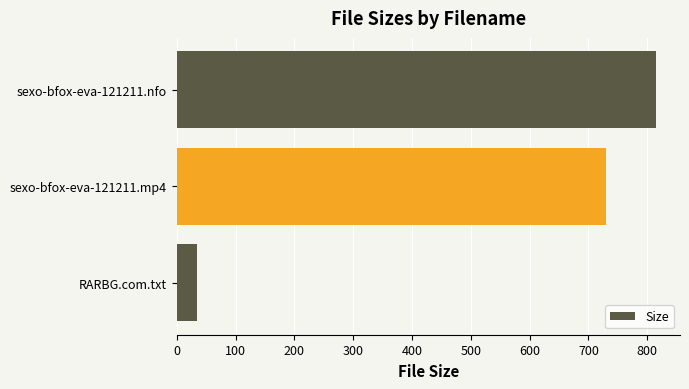

List the labels in order of value, largest first.

sexo-bfox-eva-121211.nfo, sexo-bfox-eva-121211.mp4, RARBG.com.txt